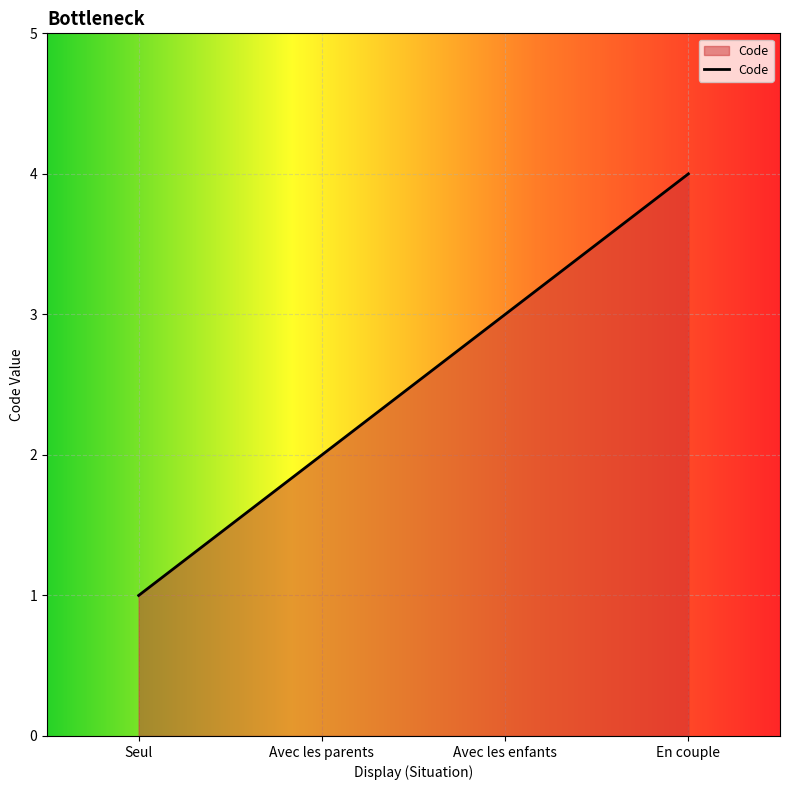

Which has a higher value, Avec les enfants or Seul?

Avec les enfants